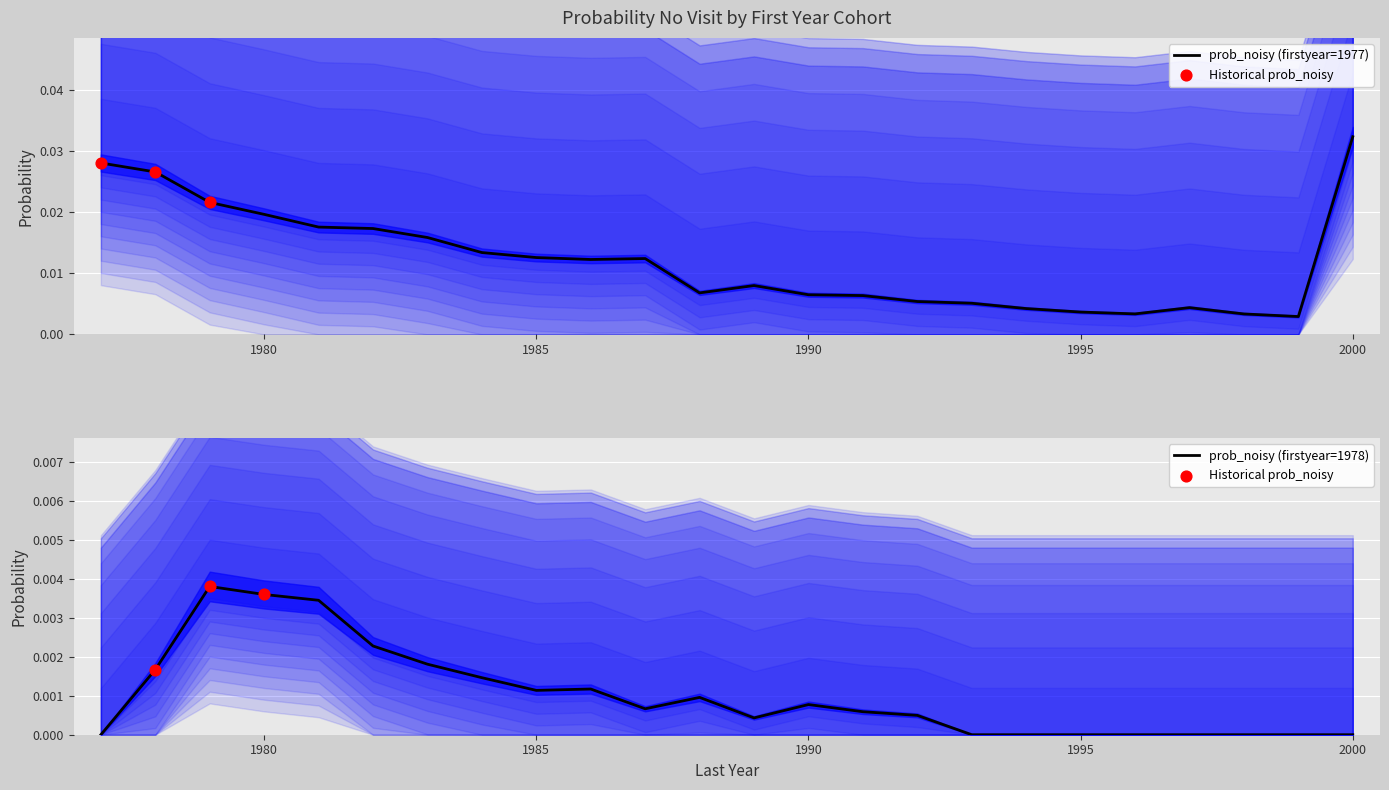

Is the value of 1978 at 1999 greater than the value of 1977 at 1991?

No